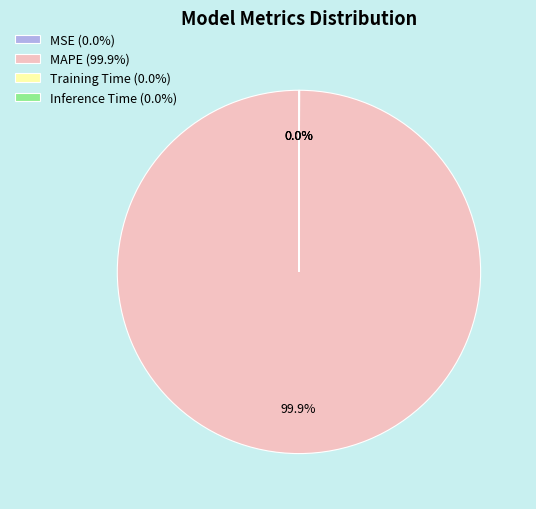

Does MAPE (99.9%) represent more than half of the total?

Yes